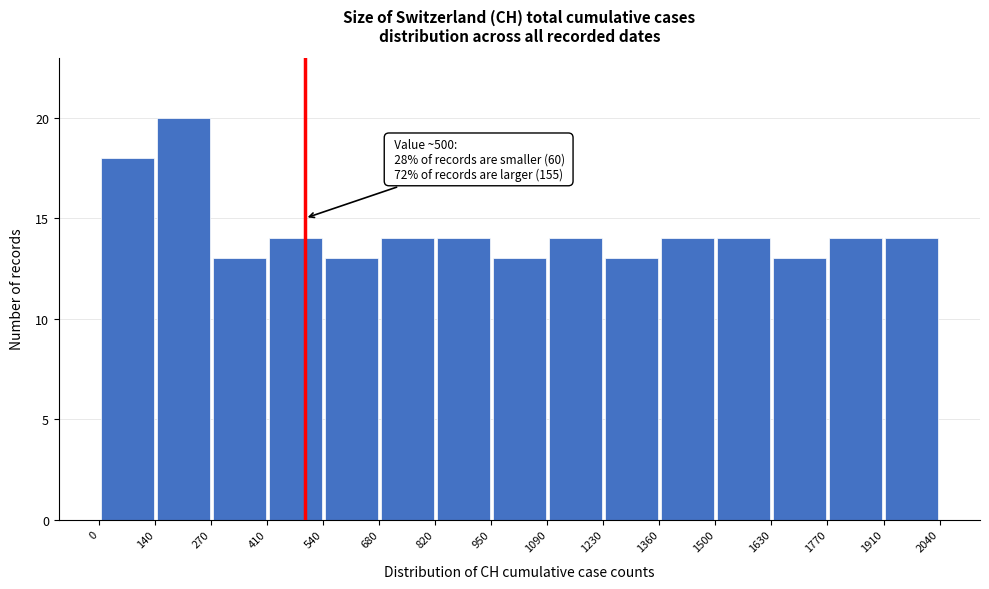

Which range on the x-axis has the tallest bar?

140 to 270